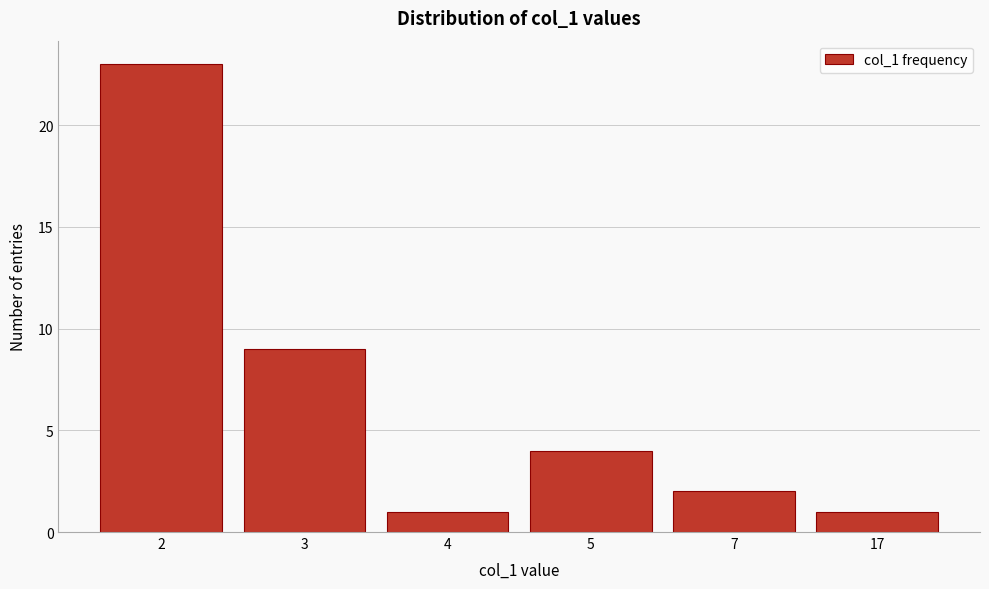

Reading left to right, list all the values displayed in this chart.

2=23	3=9	4=1	5=4	7=2	17=1